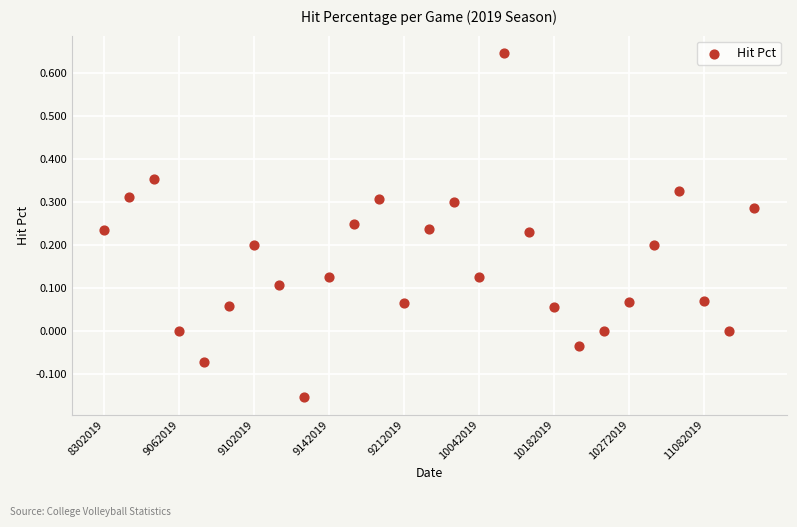

What is the range of Y values (max minus min)?

0.8